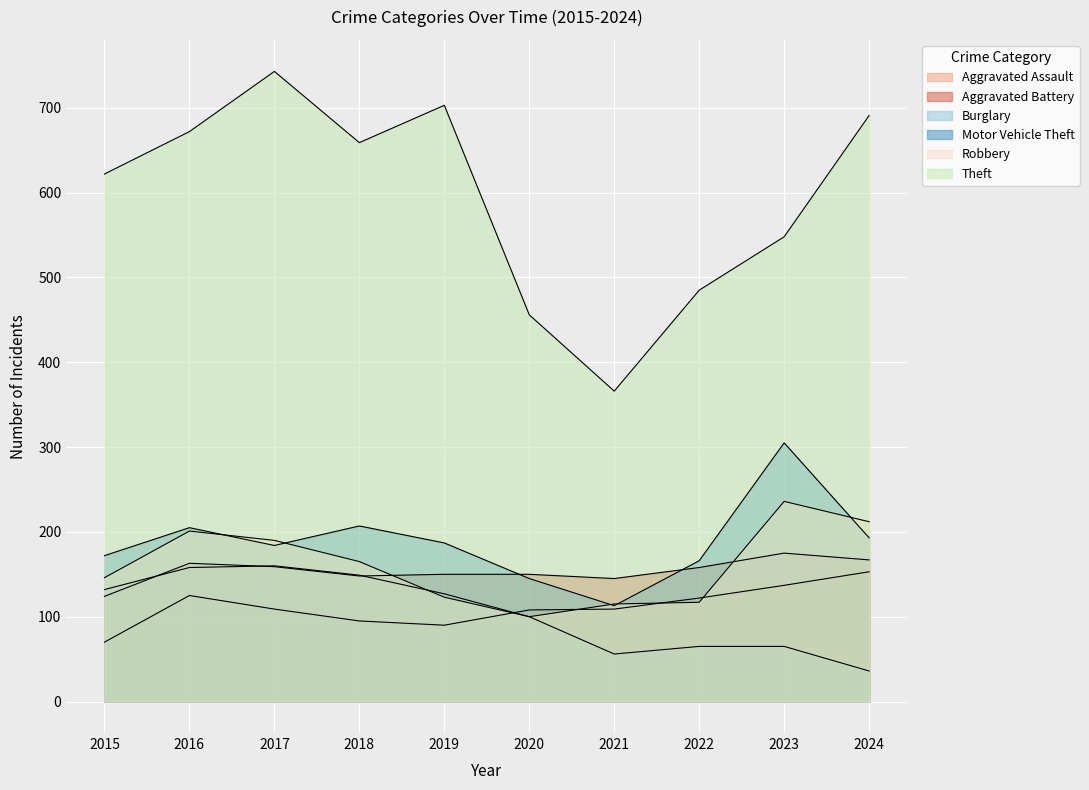

How many lines are shown in the chart?

6